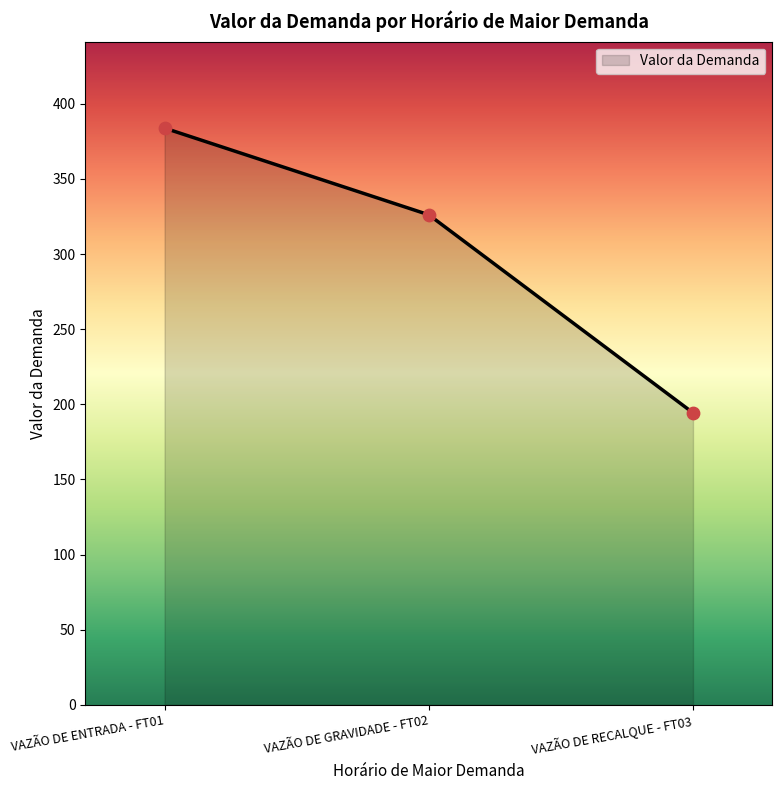

Approximately how many times larger is the value at VAZÃO DE ENTRADA - FT01 compared to VAZÃO DE RECALQUE - FT03?

2.0